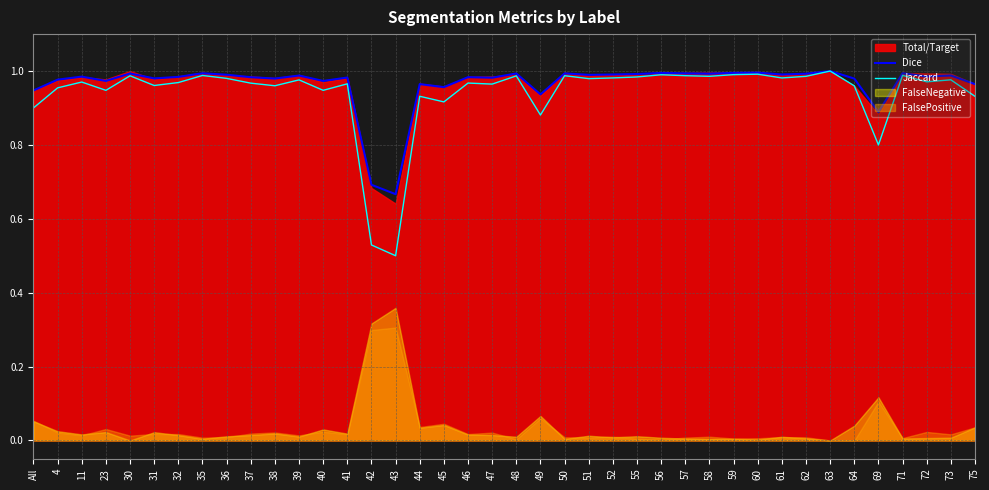

What is the difference between the second highest and minimum values in the Jaccard series?

0.5